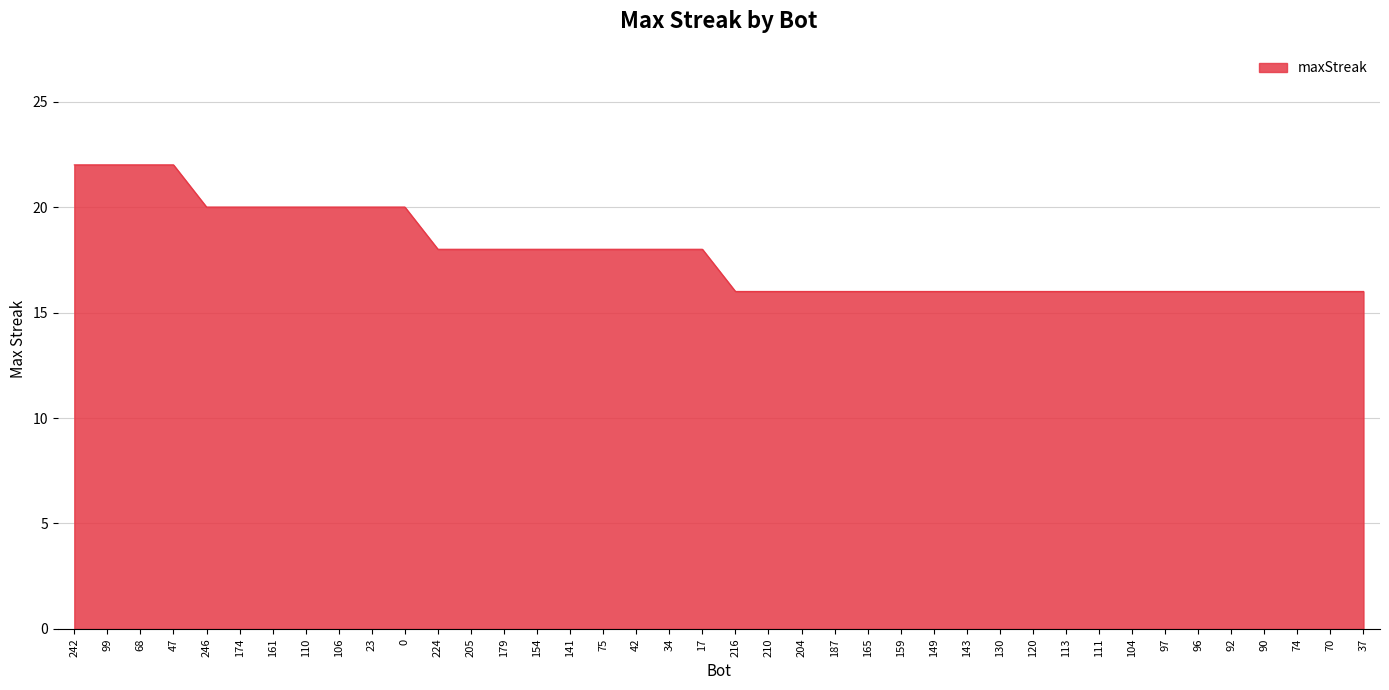

What is the difference between the second highest and second lowest values?

6